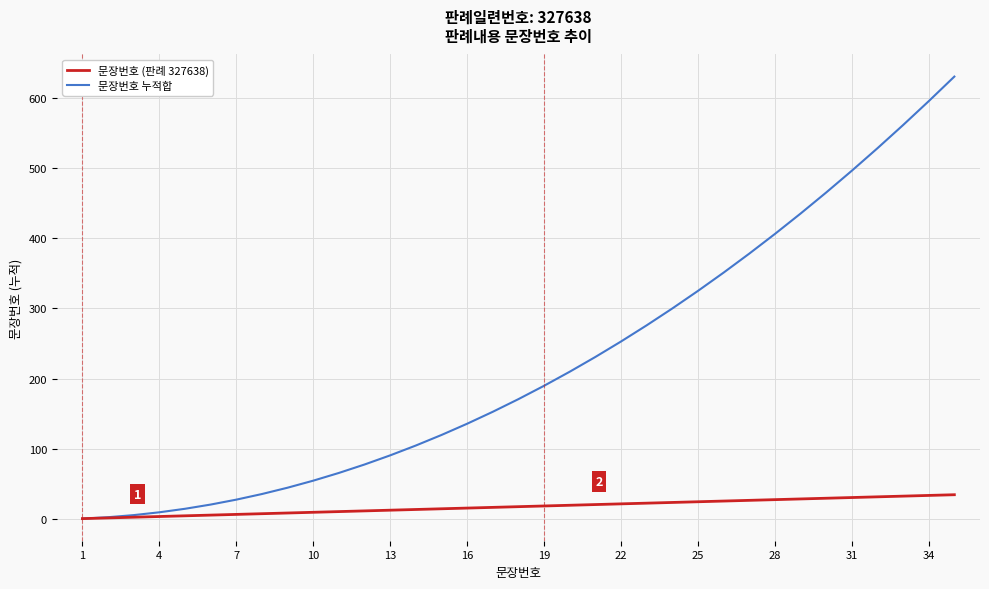

Count the number of data series in this chart.

2